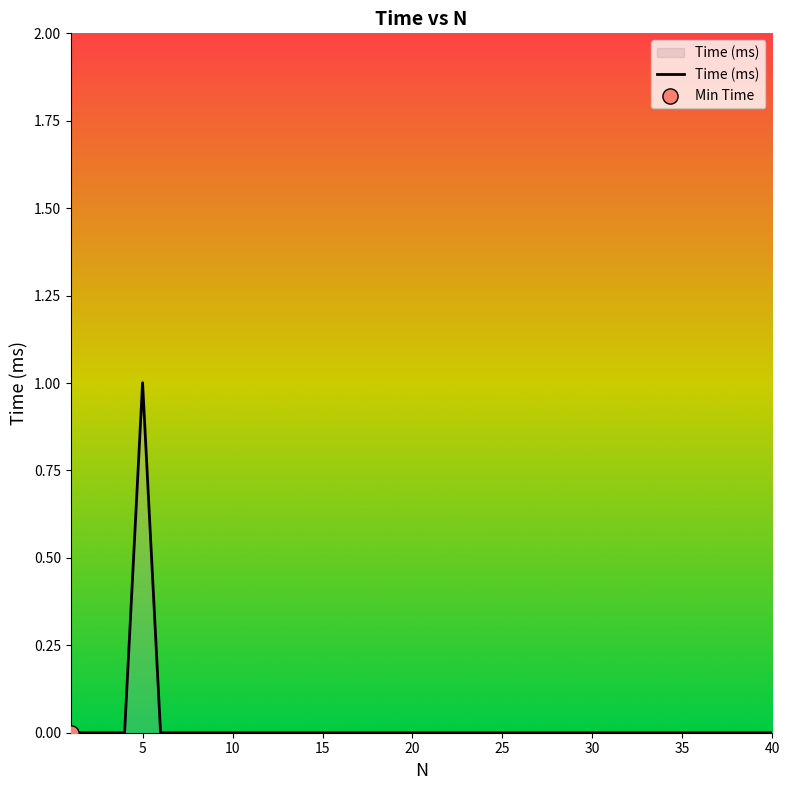

What is the difference between the maximum and minimum values?

1.0